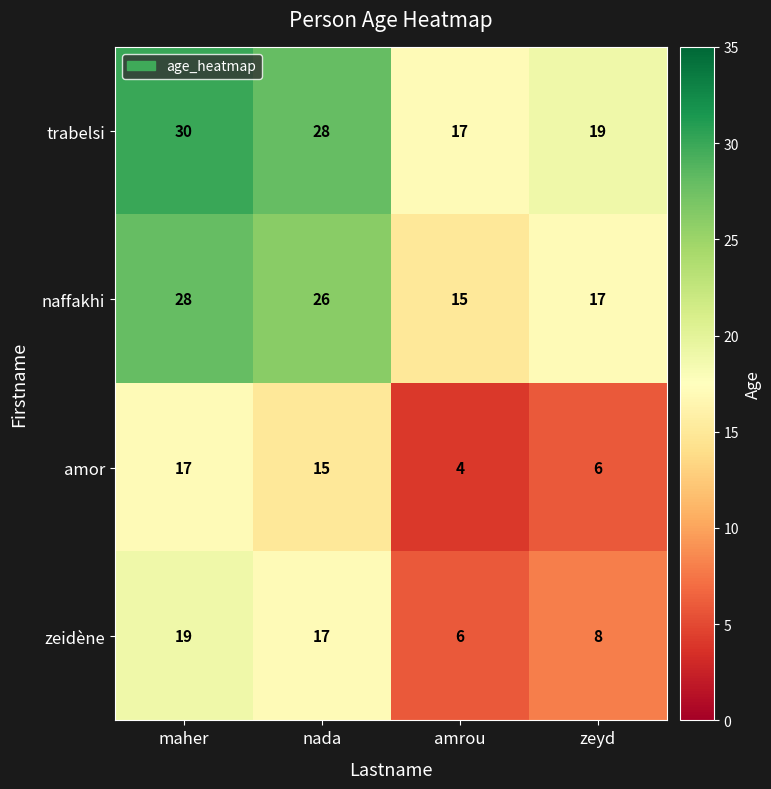

Is it true that trabelsi equals 17 at amrou?

True